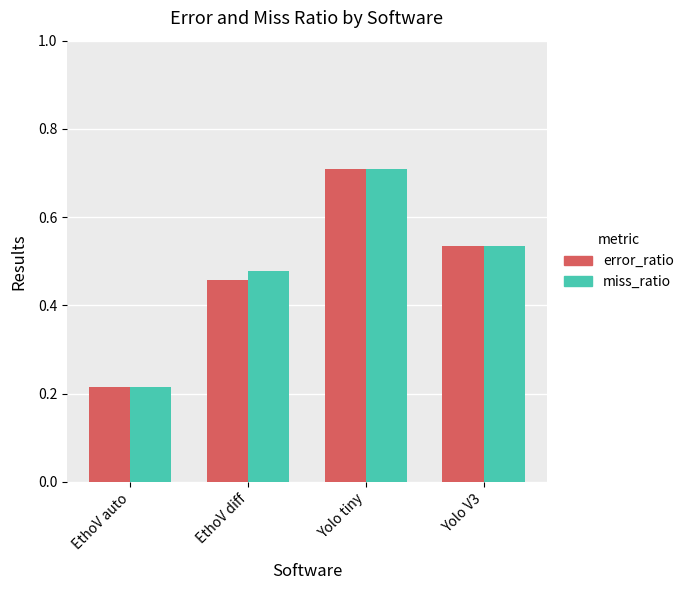

Which series has the largest range (max minus min)?

miss_ratio